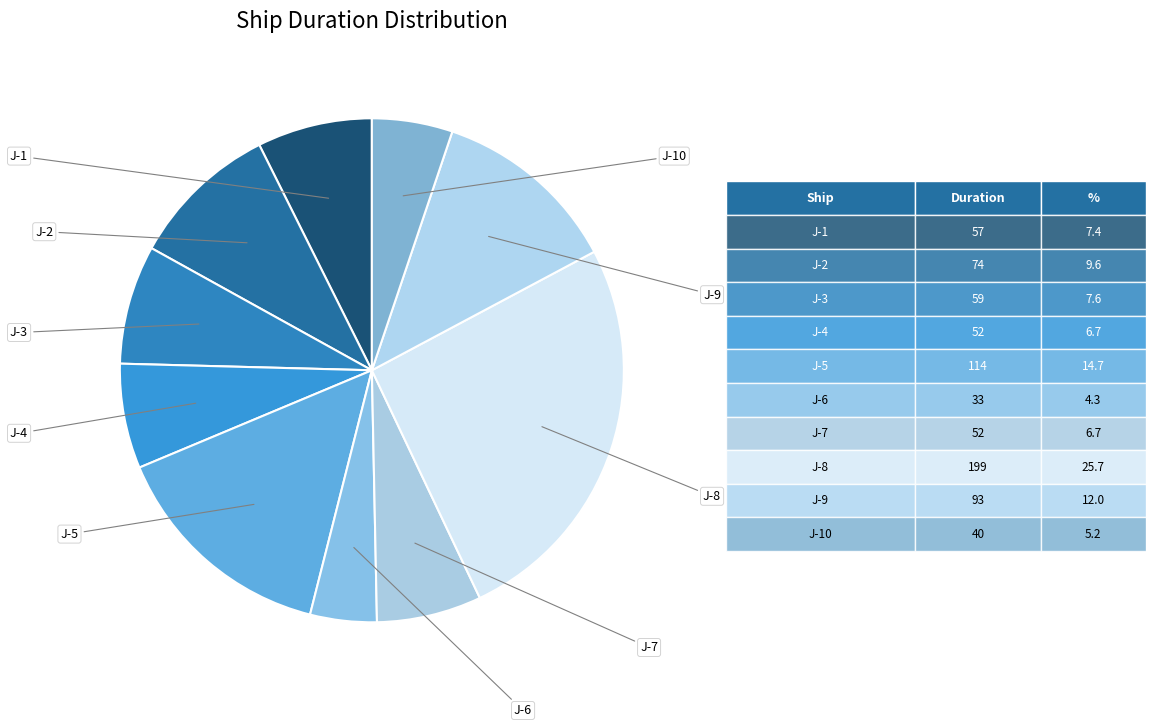

How many segments does this pie chart have?

10